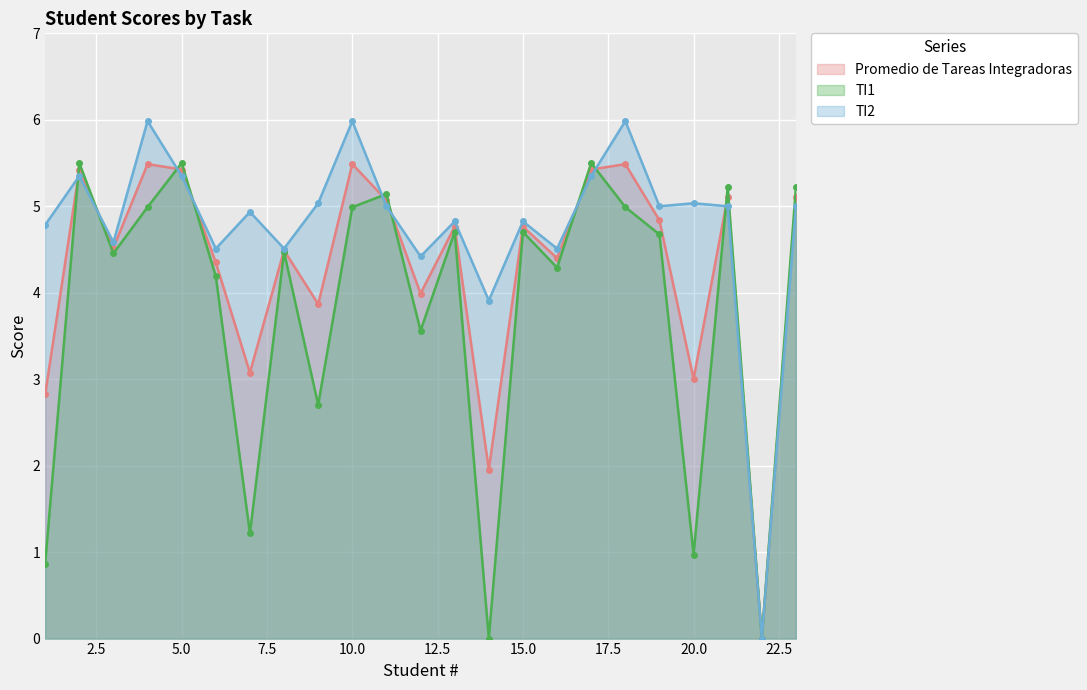

List the series in order of their peak value, lowest first.

Promedio de Tareas Integradoras, TI1, TI2